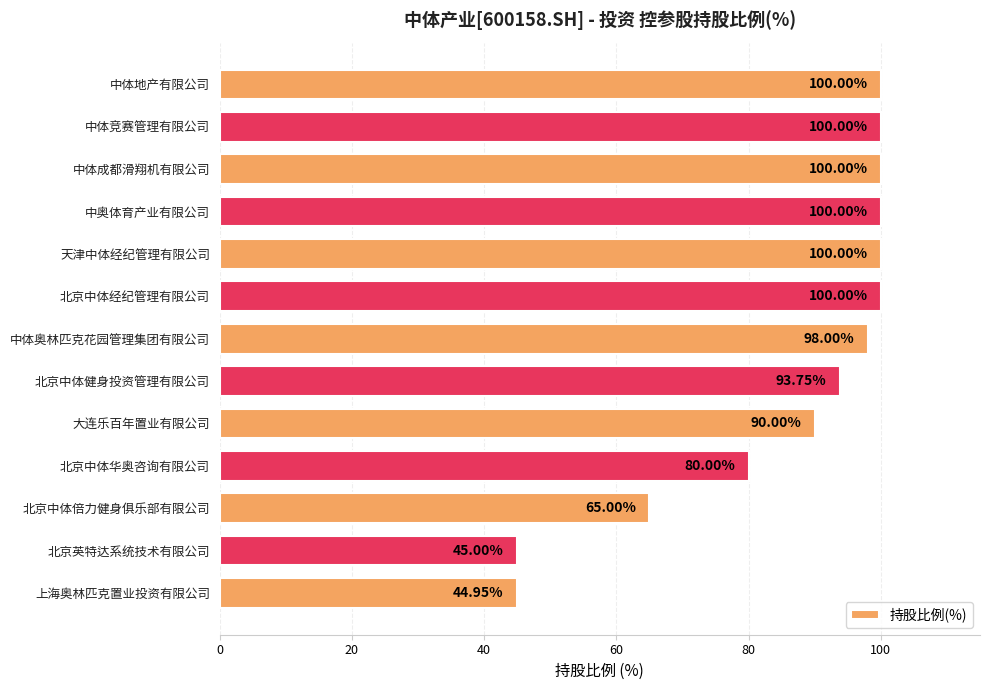

What is the sum of all values?

1116.7